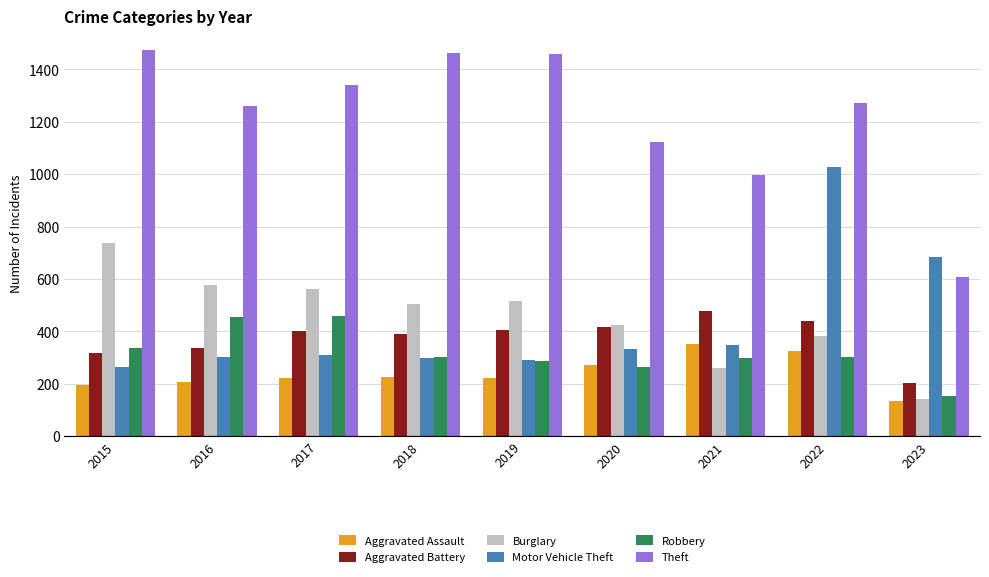

What is the average value of the Burglary series?

457